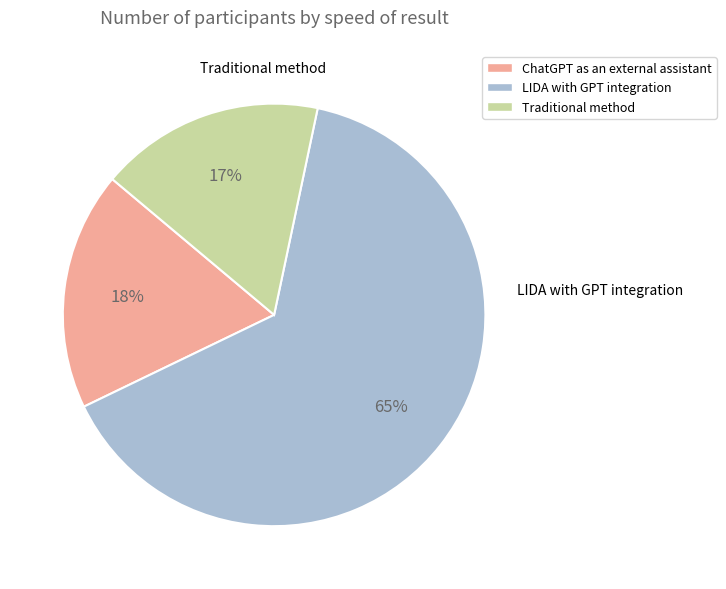

Do LIDA with GPT integration and ChatGPT as an external assistant together represent more than half of the pie?

Yes